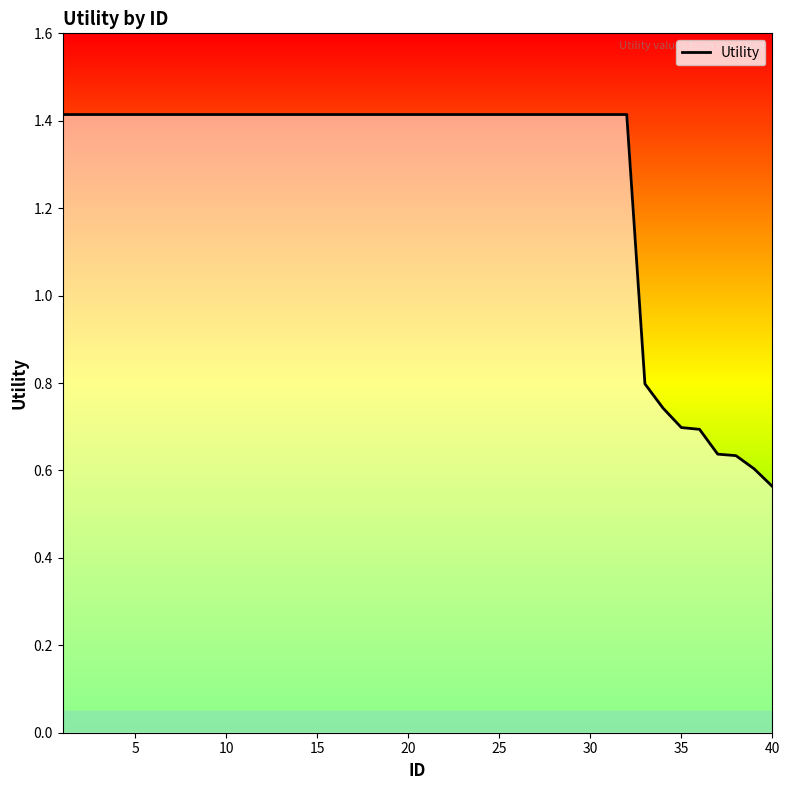

What is the maximum value shown in the chart?

1.4